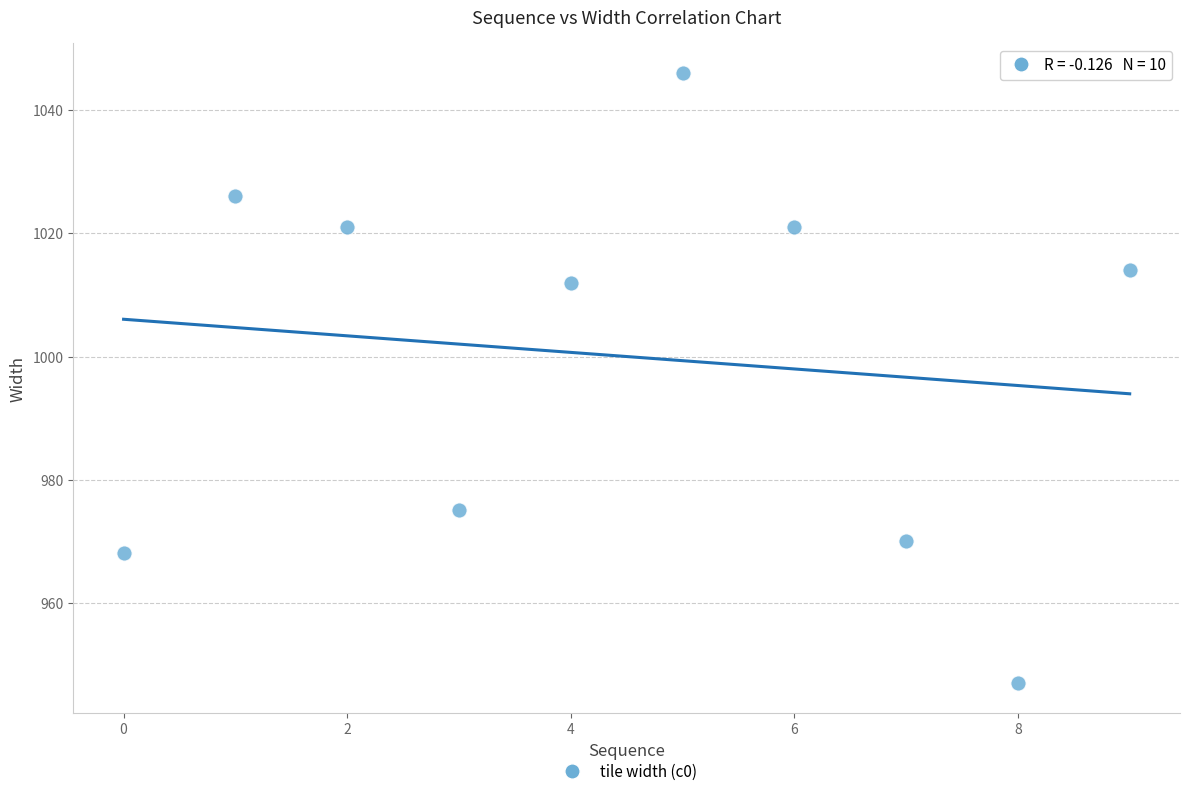

What Y value in the scatter plot is closest to 996?

1012